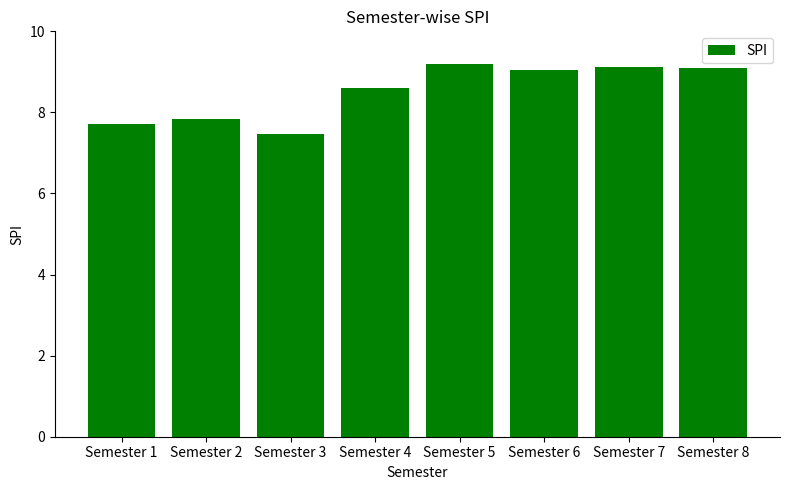

What is the sum of all values?

68.1